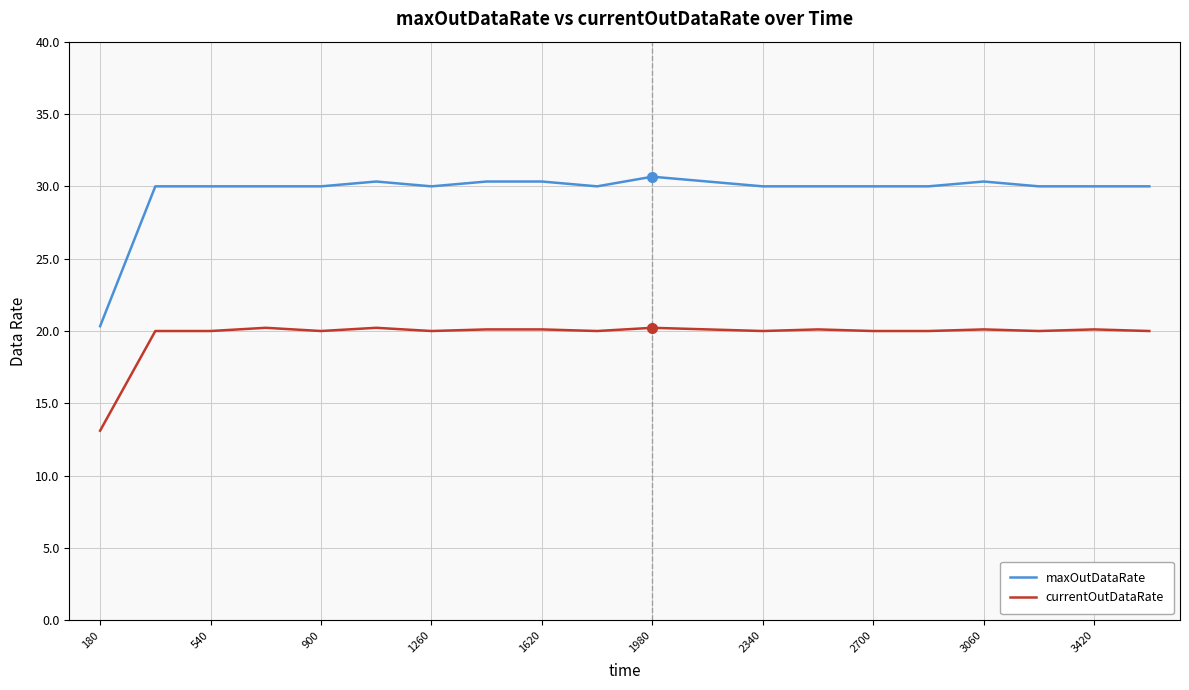

Which series has the largest total across all categories?

maxOutDataRate